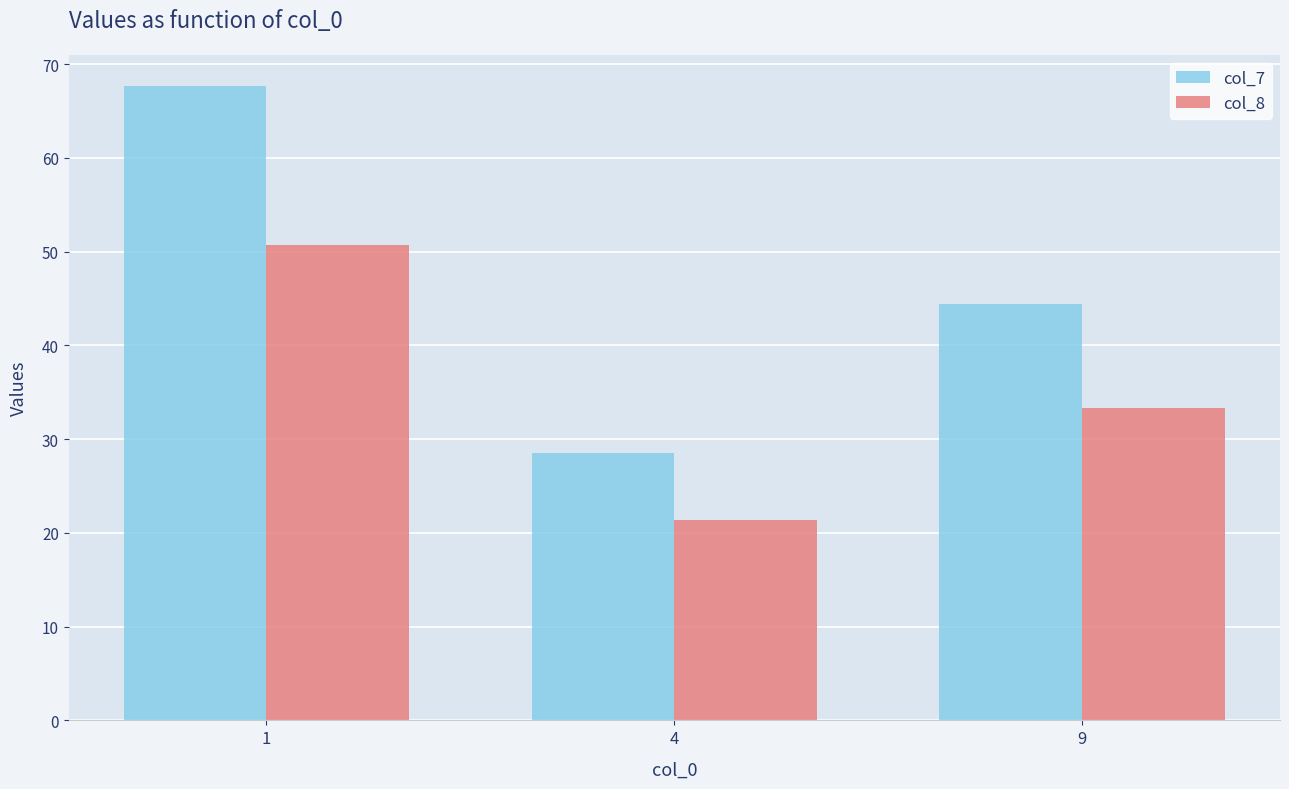

What is the minimum value shown in the chart?

21.4